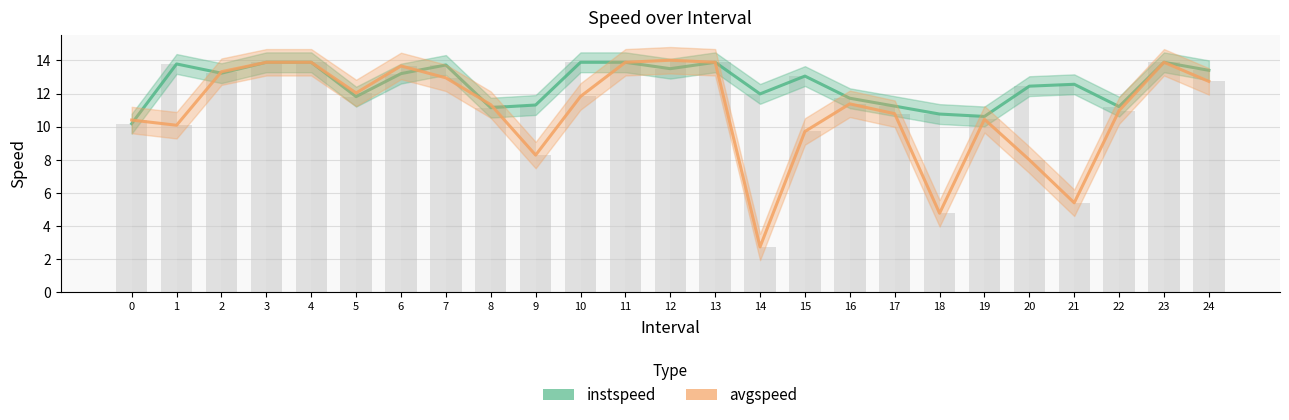

Are the bars horizontal?

No